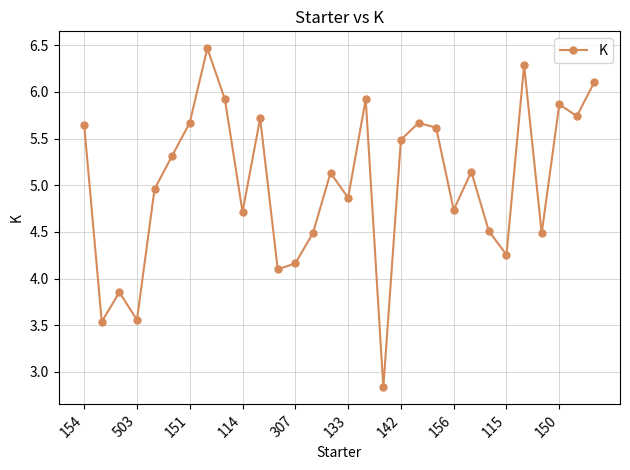

What is the sum of all values?

150.7